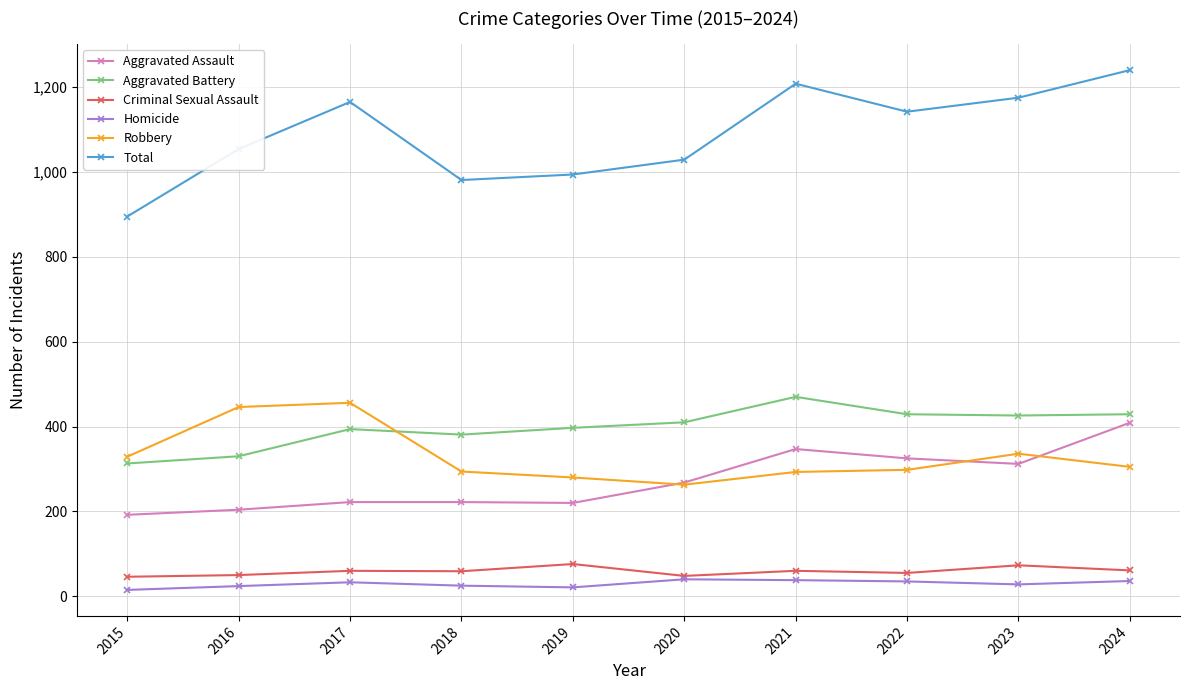

Does the chart display data point markers on the line(s)?

Yes